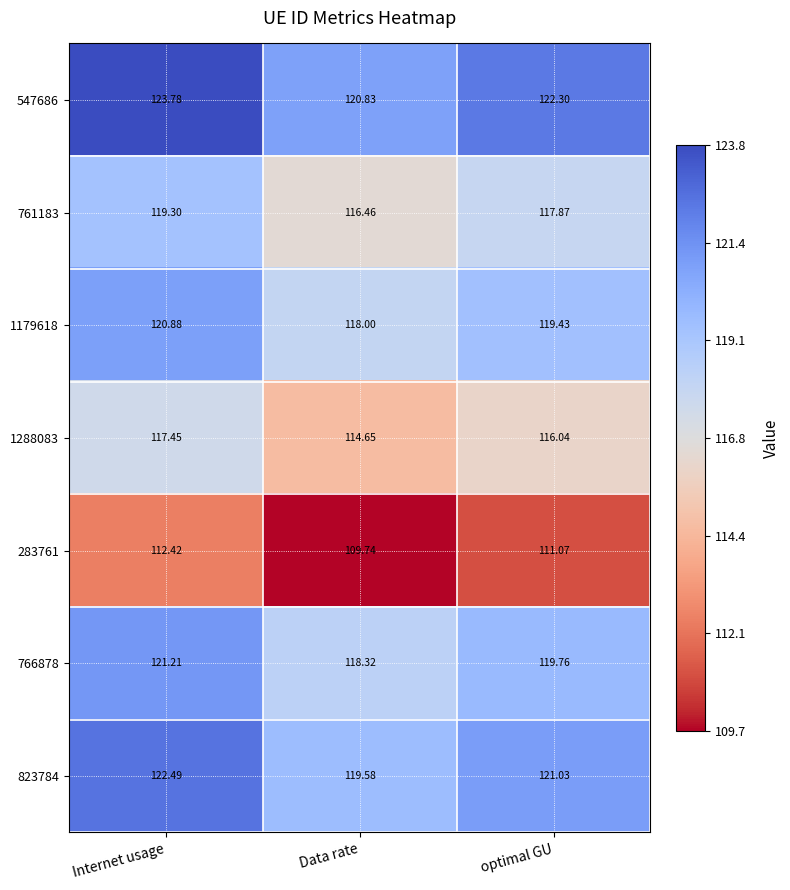

List the labels in order of 1179618 value, largest first.

Internet usage, optimal GU, Data rate